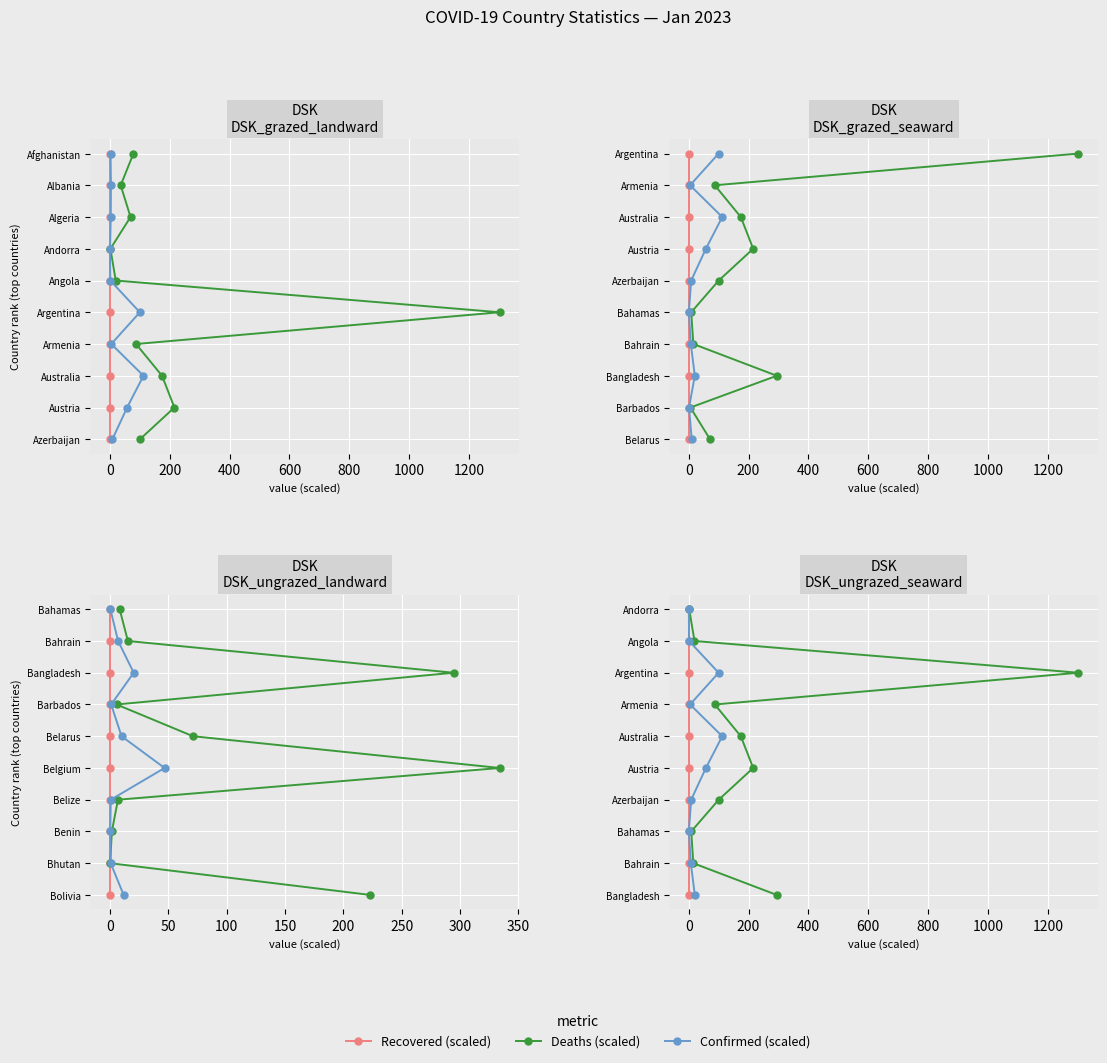

Does the chart display data point markers on the line(s)?

Yes